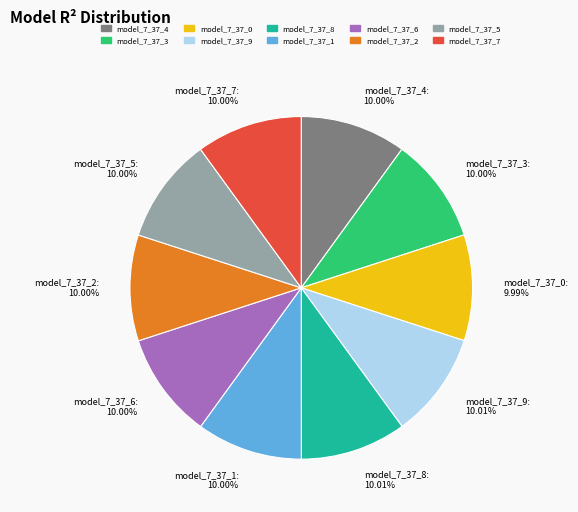

To the nearest percent, what portion does model_7_37_4 represent?

10%